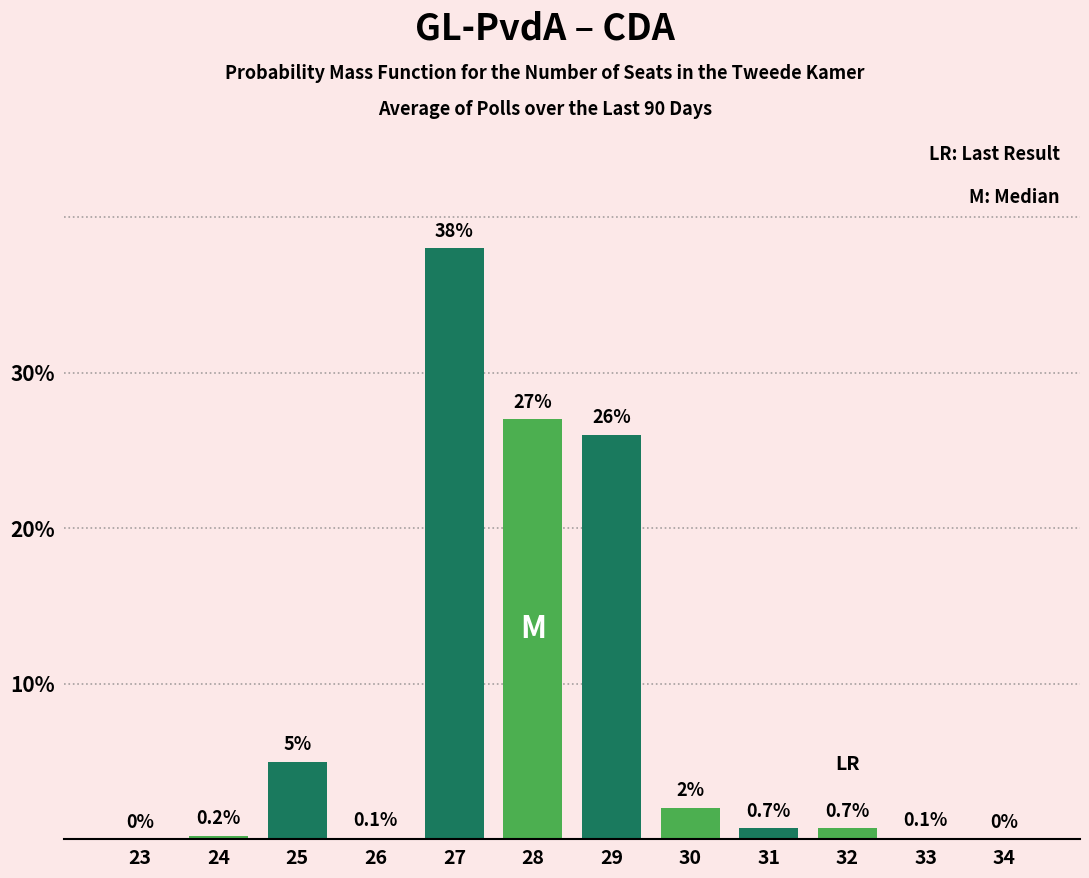

Reading left to right, what are all the values shown in this chart?

23=0.0	24=0.2	25=5.0	26=0.1	27=38.0	28=27.0	29=26.0	30=2.0	31=0.7	32=0.7	33=0.1	34=0.0